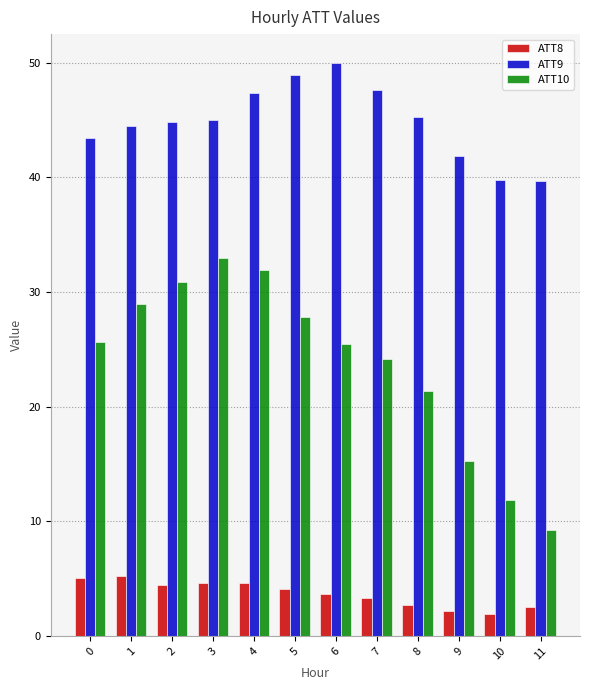

What is the difference between the highest and lowest values at 7?

44.3